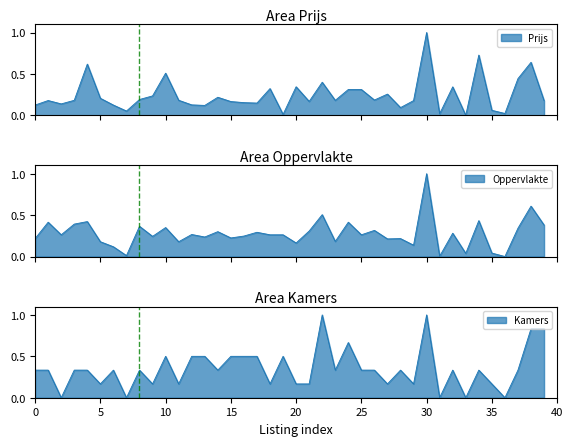

In Kamers, how many points are lower than both neighbors (excluding endpoints)?

13